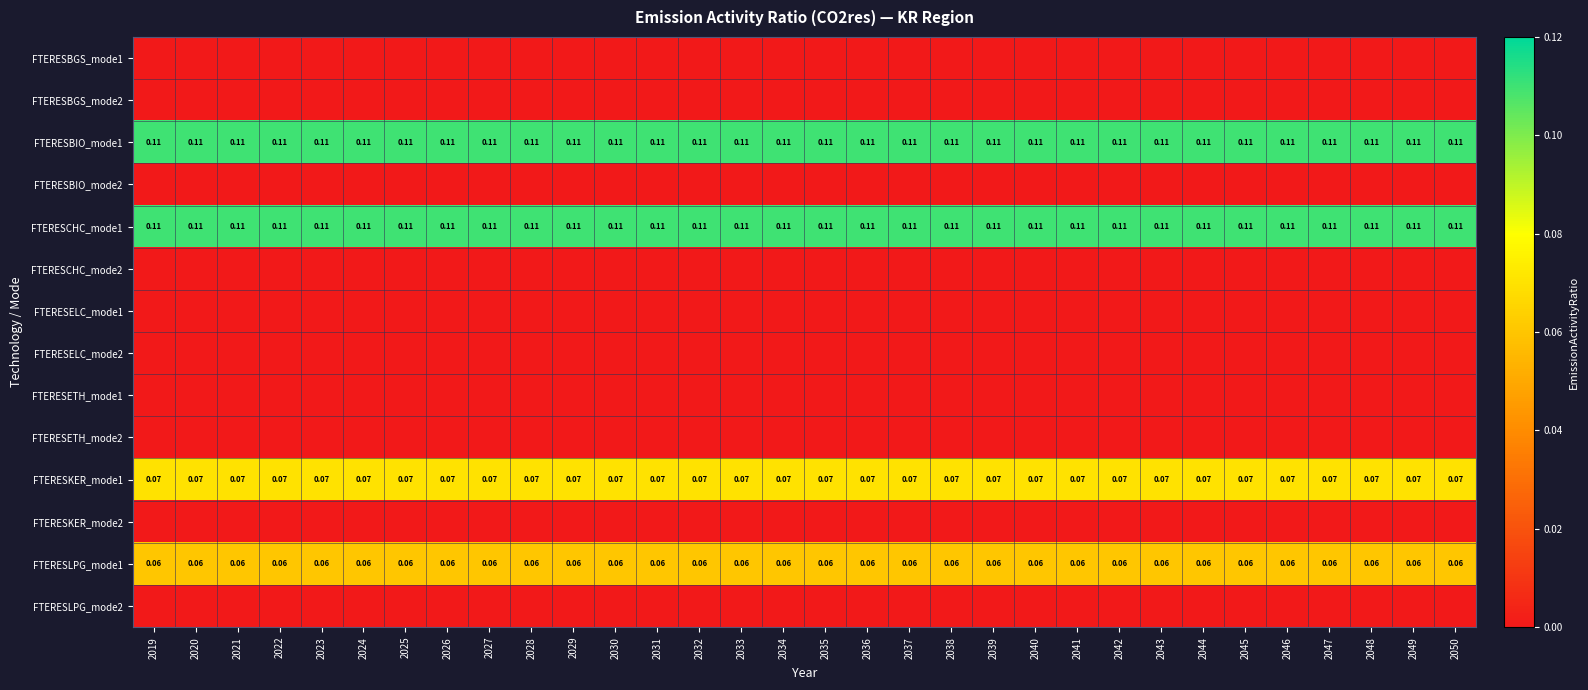

Is the value of FTERESBGS_mode1 at 2036 greater than the value of FTERESCHC_mode2 at 2039?

No